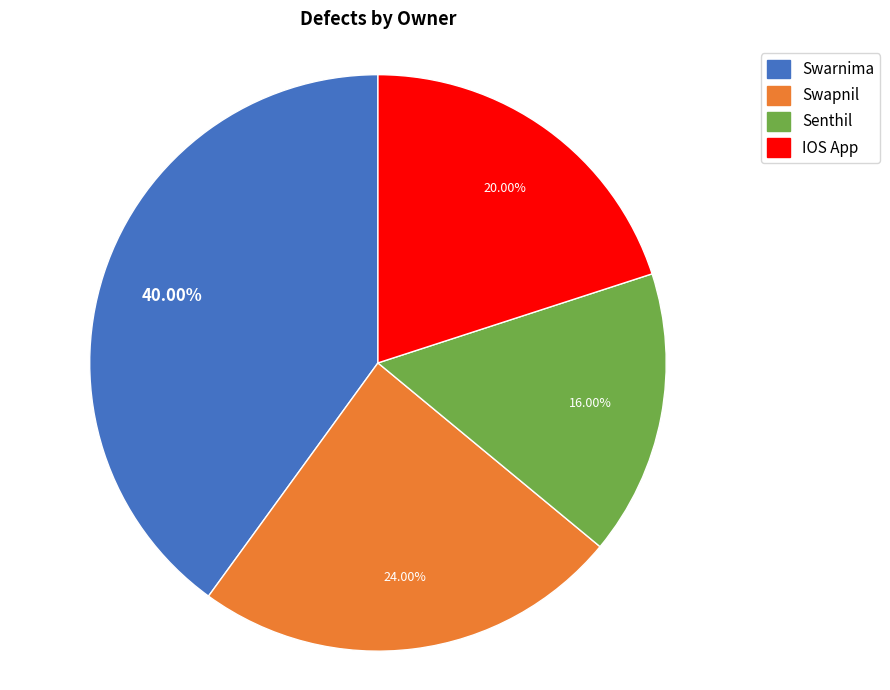

What is the total percentage of Swapnil and Senthil?

40.0%